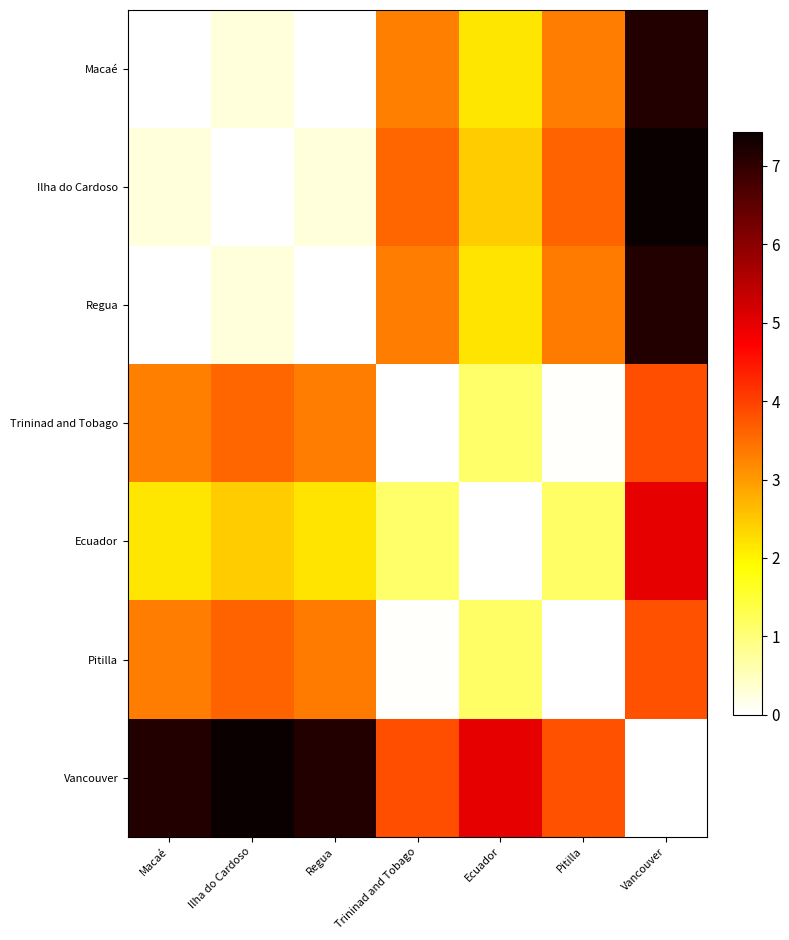

At which category is the sum across all series the highest?

Vancouver